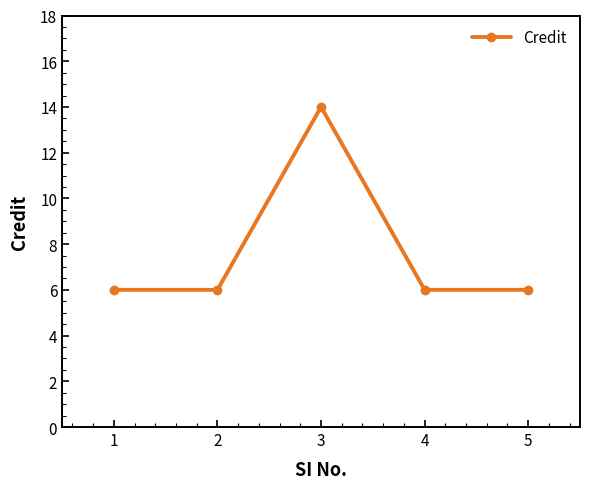

What is the average value?

8